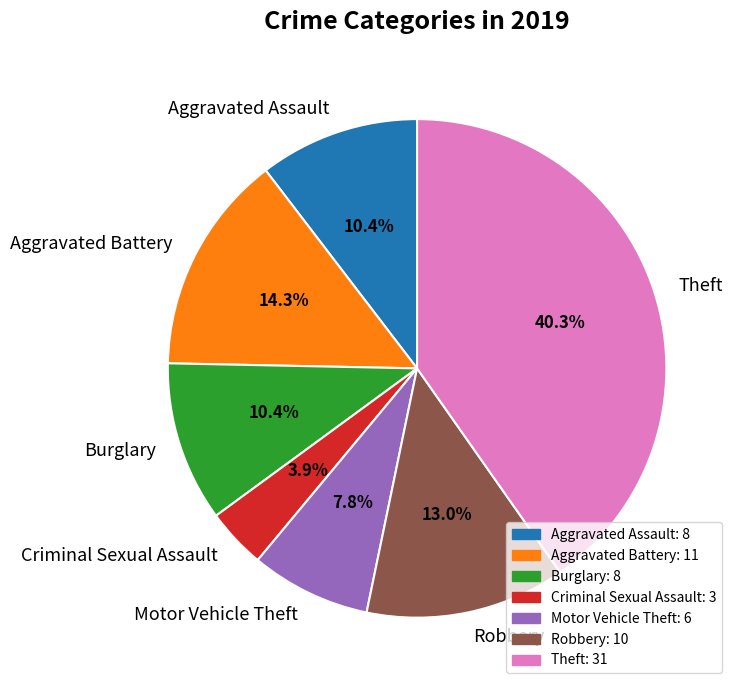

Does any single category account for the majority?

No